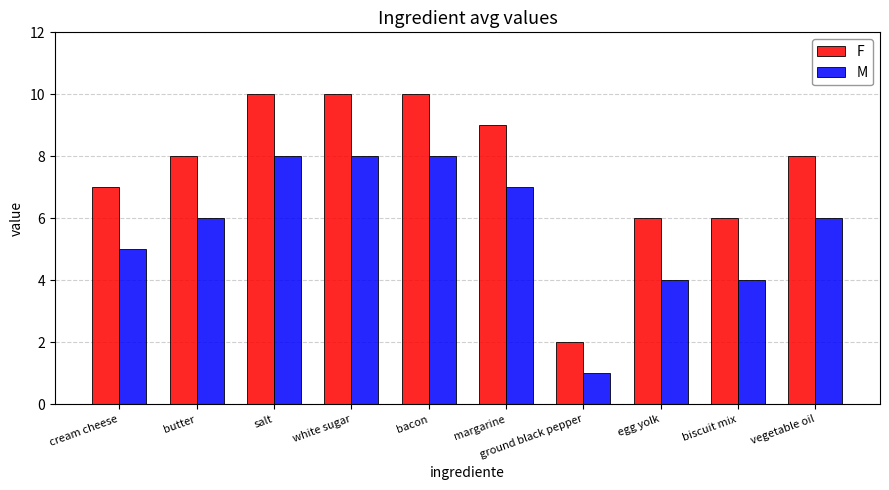

The value of M at vegetable oil is 2. True or false?

False